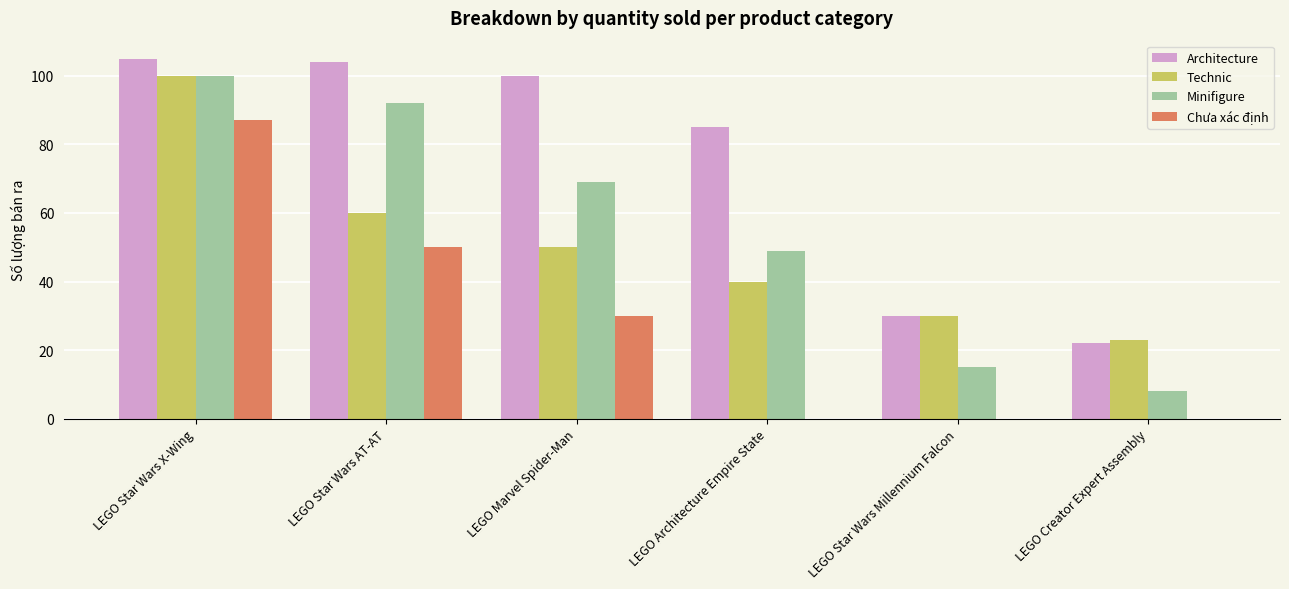

Read the Technic value at LEGO Creator Expert Assembly.

23